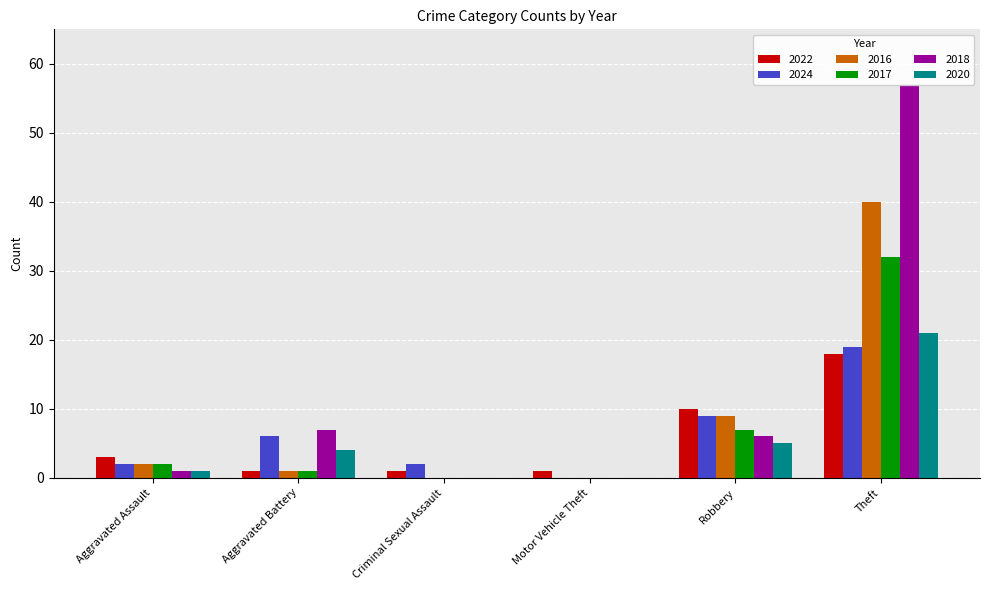

Which series has the largest total across all categories?

2018